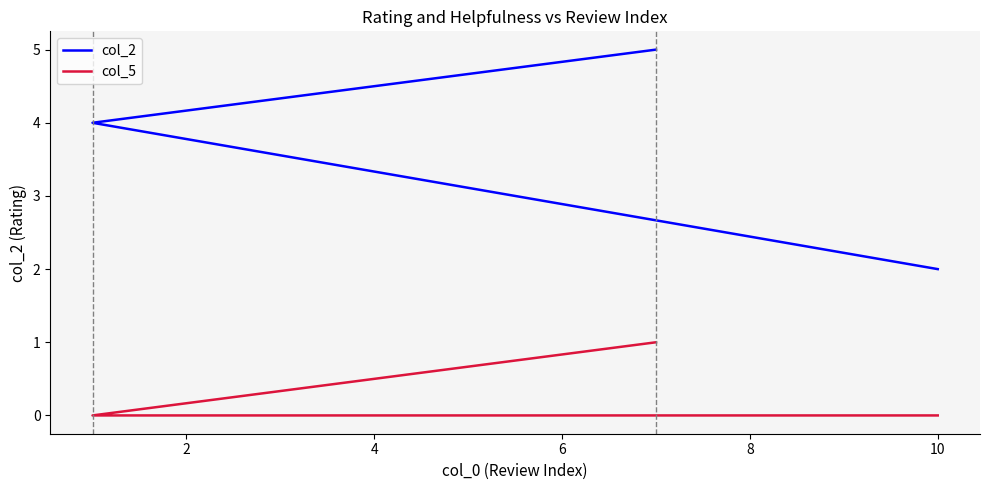

At 2, list the series in order from smallest to largest.

col_5, col_2